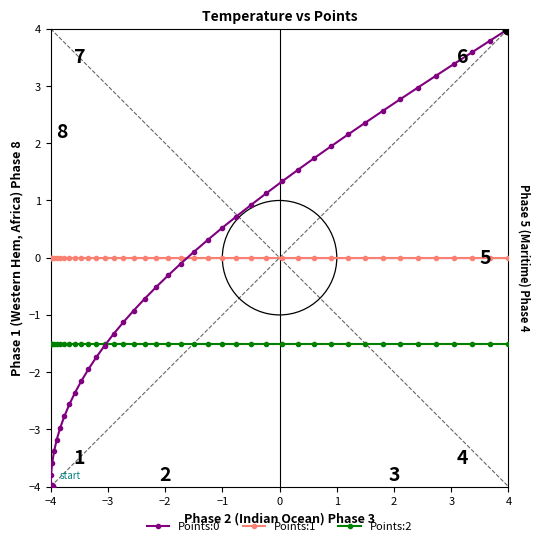

Which series has the widest spread of values?

Points:0